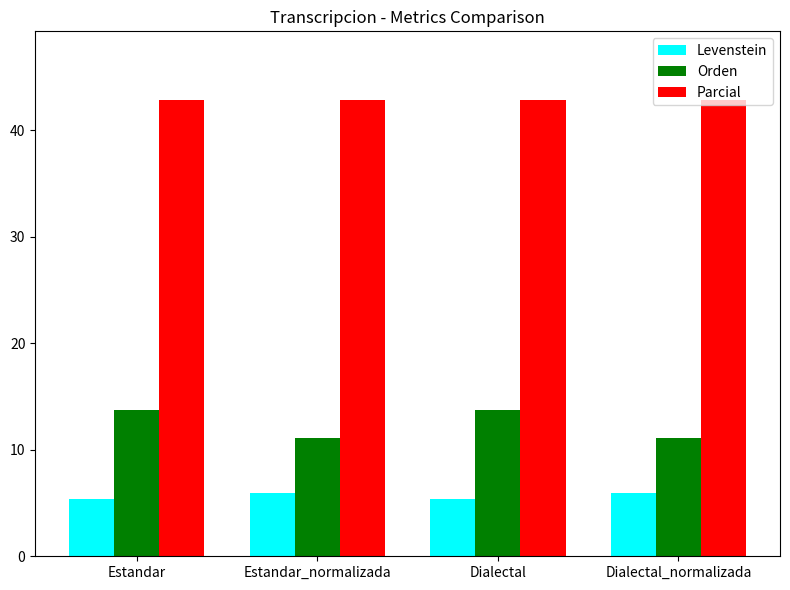

The value of Levenstein at Dialectal_normalizada is 10.1. True or false?

False